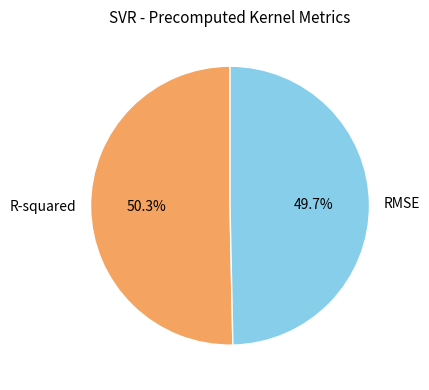

Which slice is the smallest?

RMSE